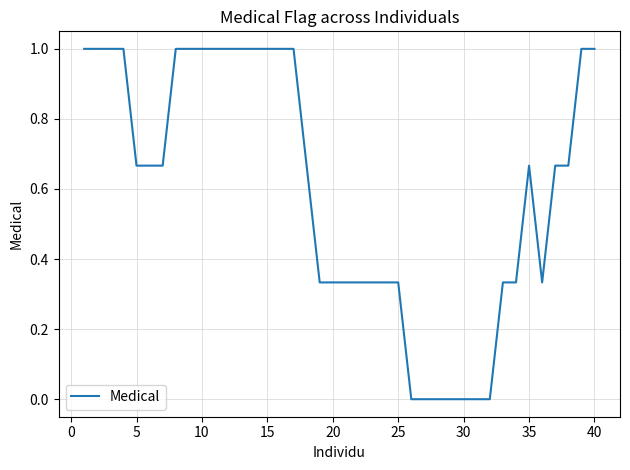

Does the chart have visible grid lines?

Yes